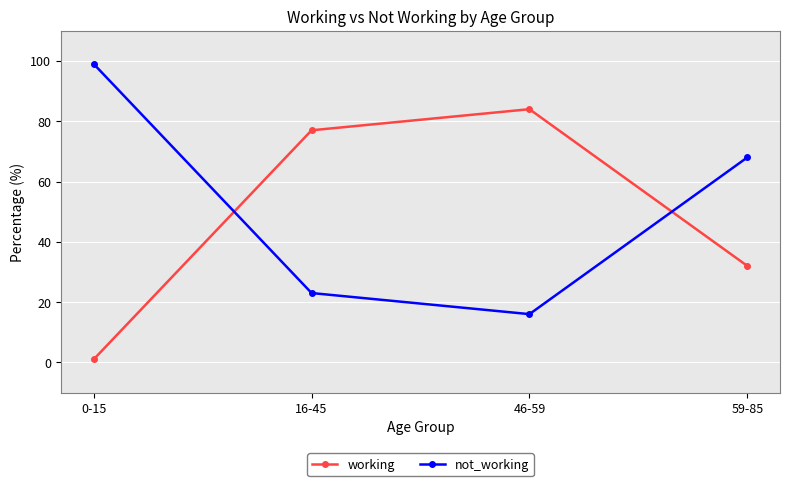

What is the total value across all series at 59-85?

100